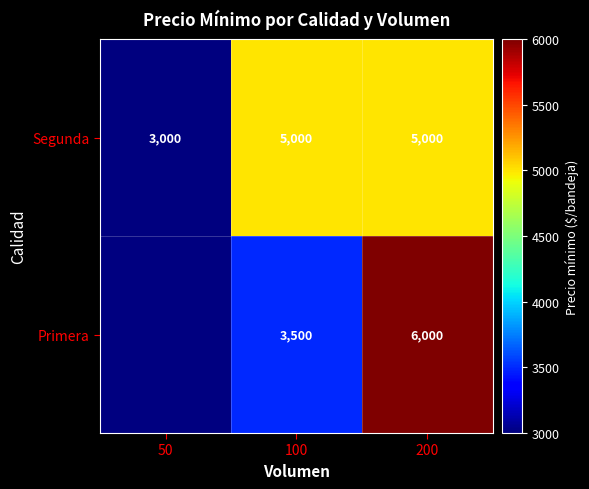

Which category has the highest value across all series?

200